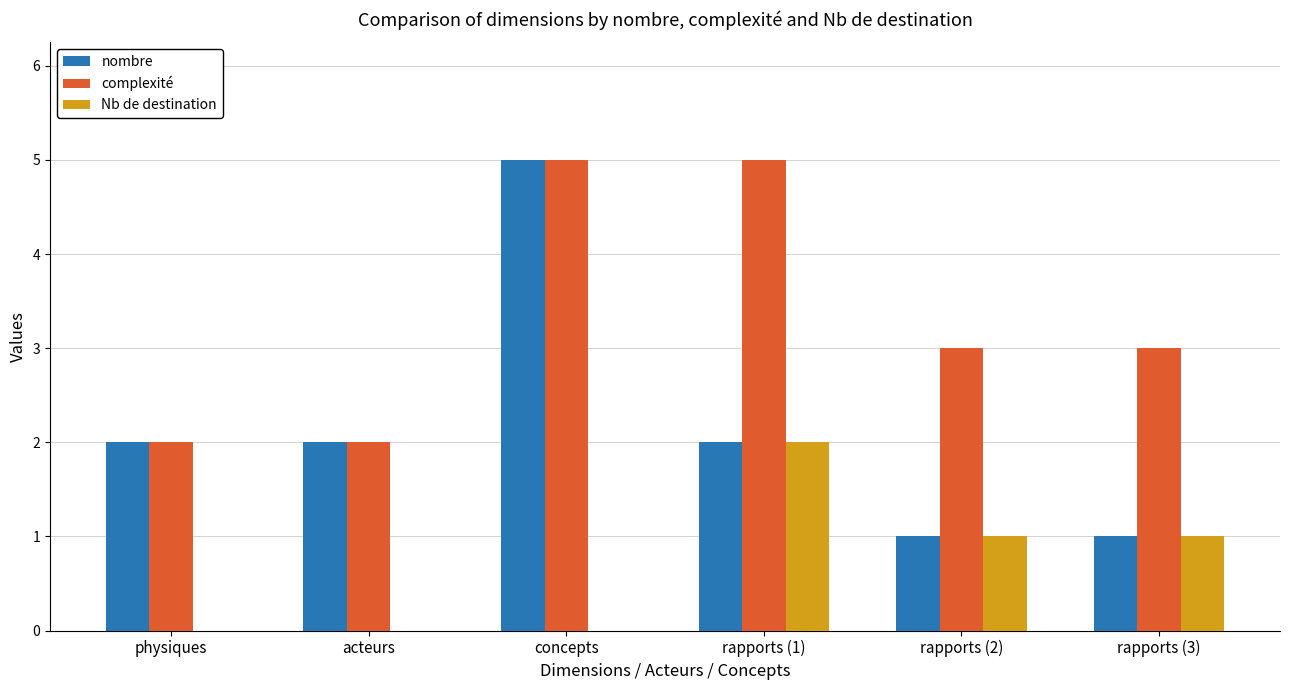

At which label does Nb de destination first exceed 1?

rapports (1)